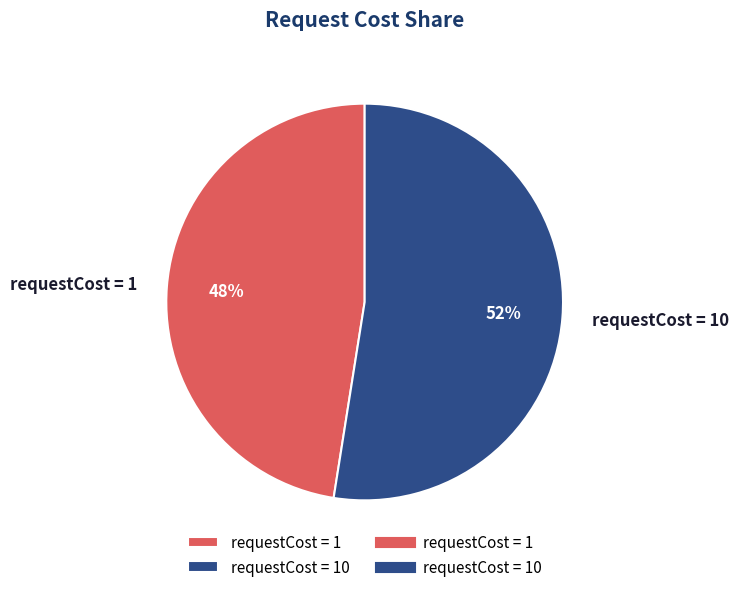

Approximately how many times larger is the value at requestCost = 10 compared to requestCost = 1?

1.1